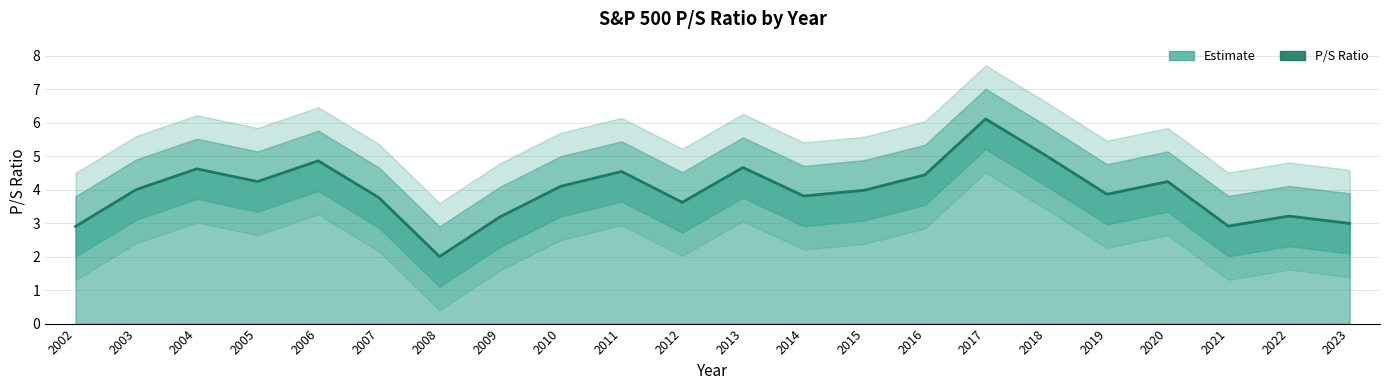

Reading left to right, what are all the values shown in this chart?

2.9	4.0	4.6	4.2	4.9	3.8	2.0	3.2	4.1	4.5	3.6	4.7	3.8	4.0	4.4	6.1	5.0	3.9	4.2	2.9	3.2	3.0